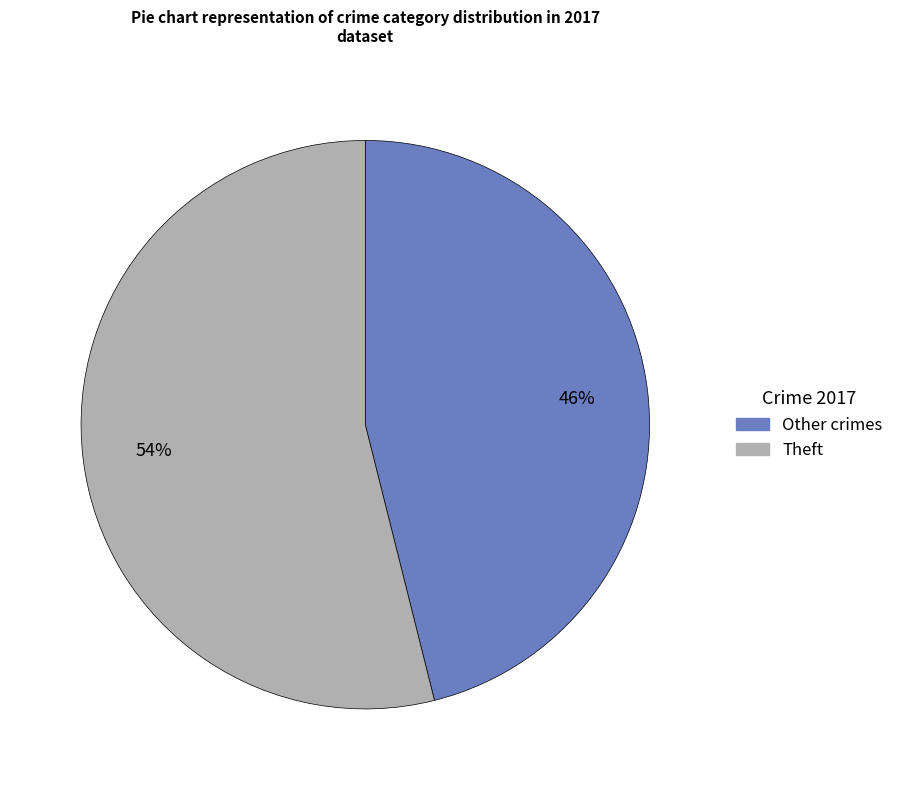

Is there a majority slice in this chart?

Yes